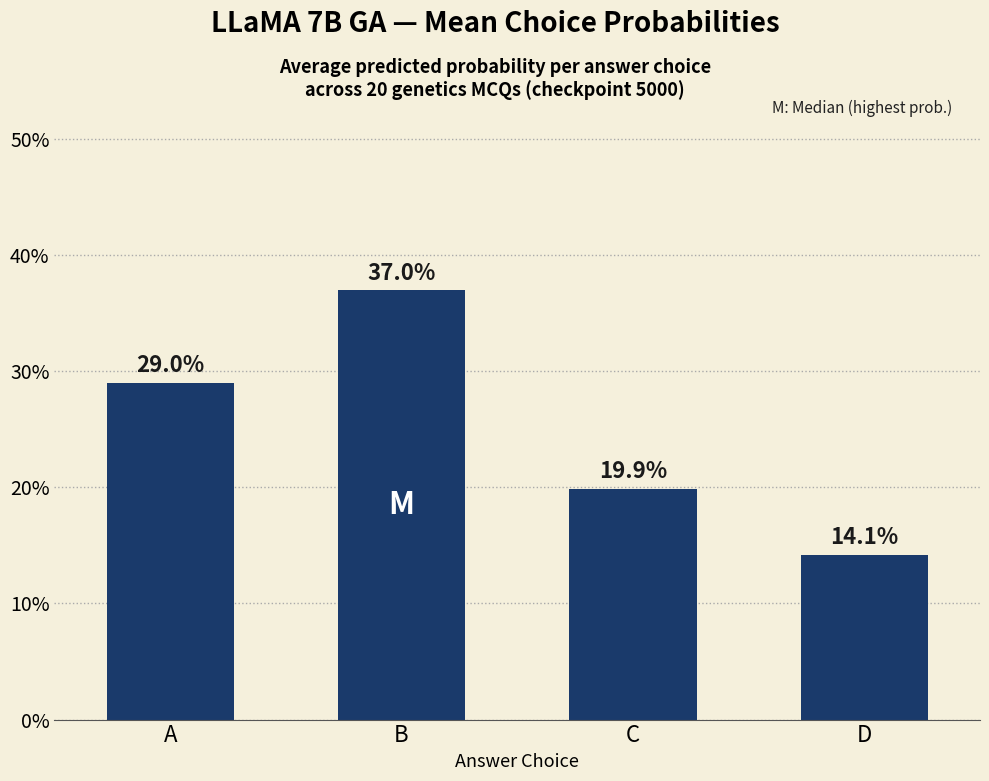

Are the bars horizontal?

No